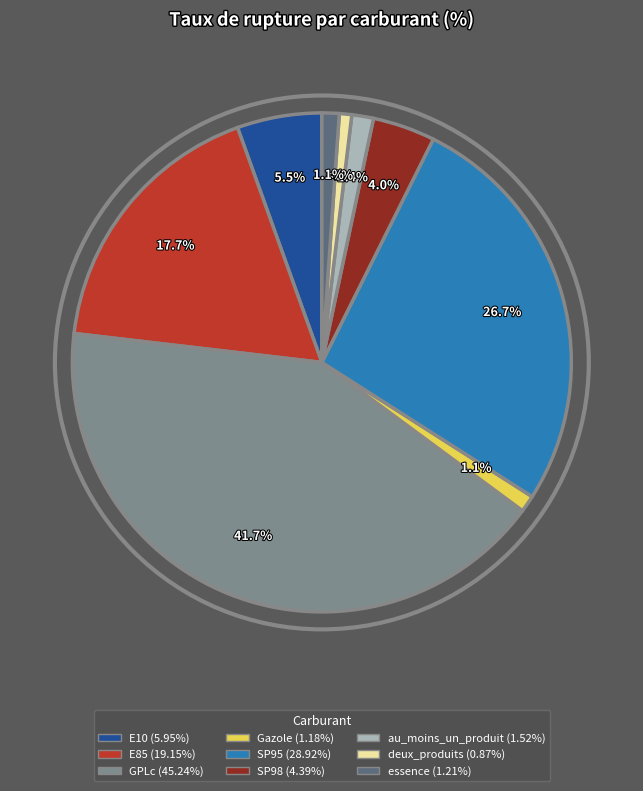

Does any single category account for the majority?

No